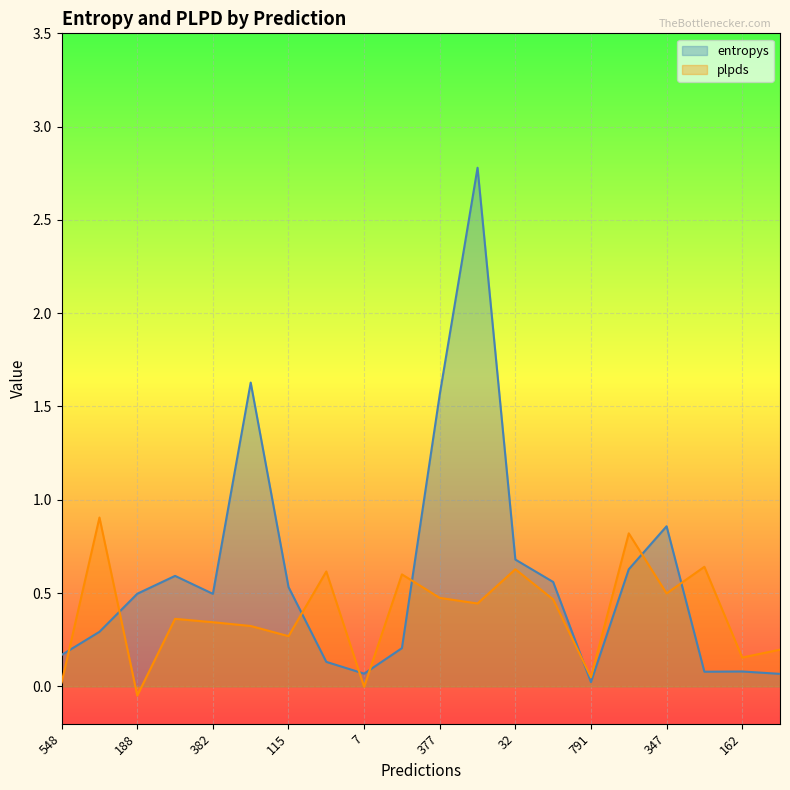

After their last crossing, which series has the higher values: entropys or plpds?

plpds